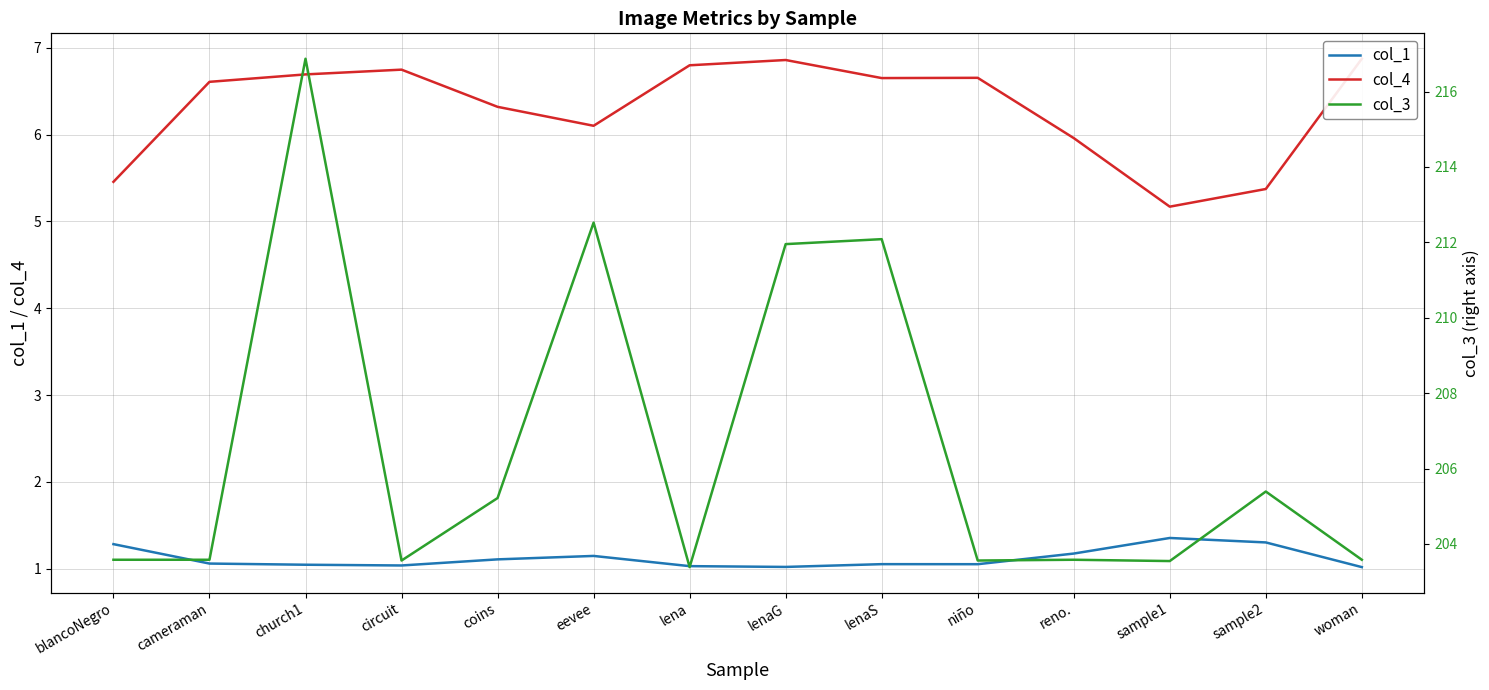

True or false: col_4 and col_3 intersect in this chart.

False